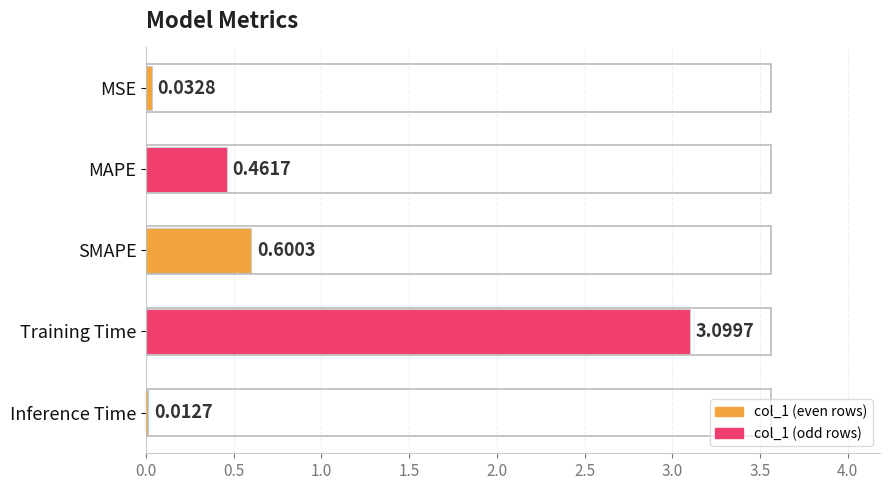

What is the sum of all values?

4.2